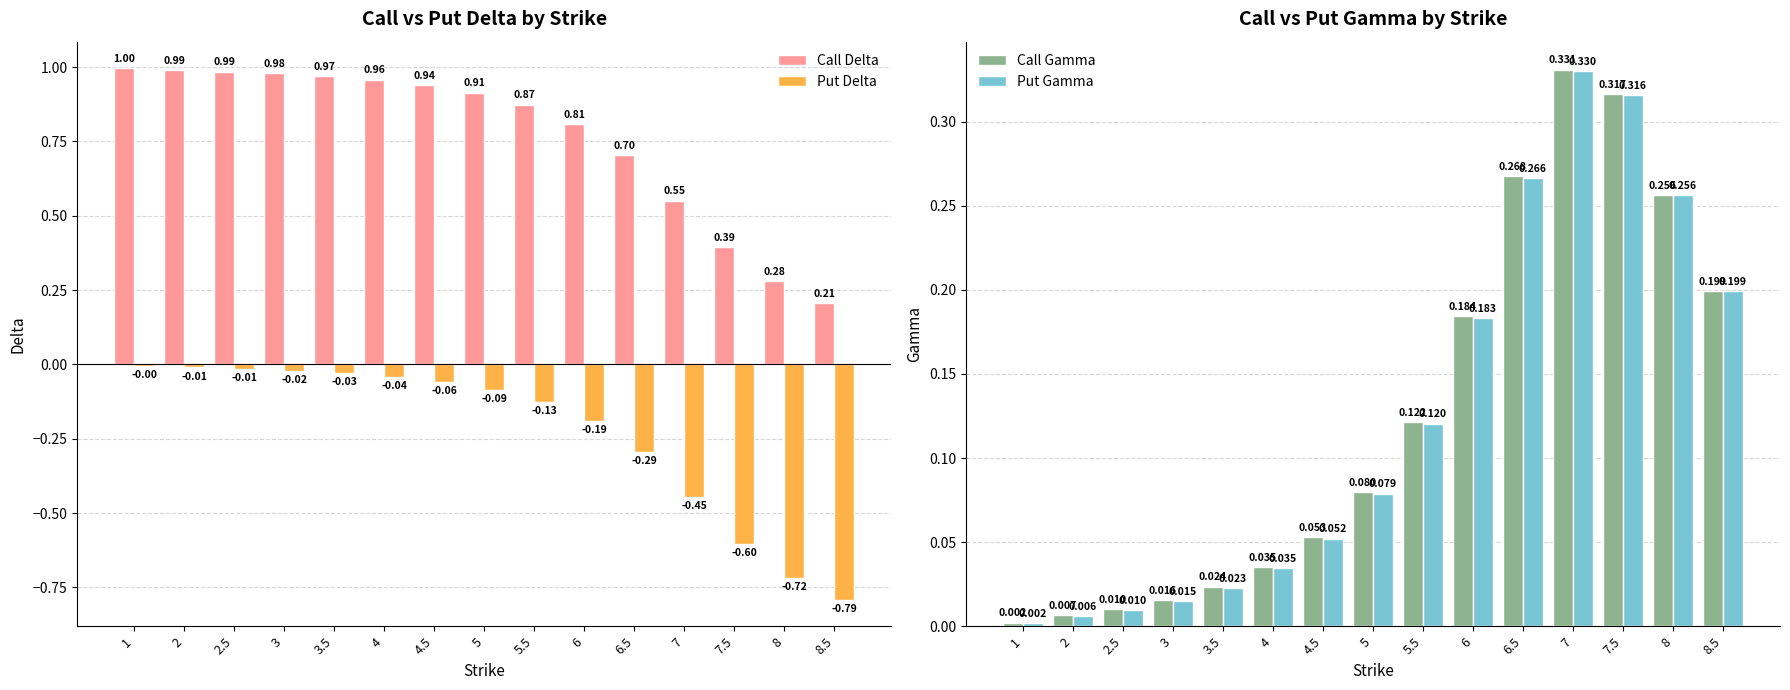

What are all the series names shown in the legend?

Call Delta, Put Delta, Call Gamma, Put Gamma